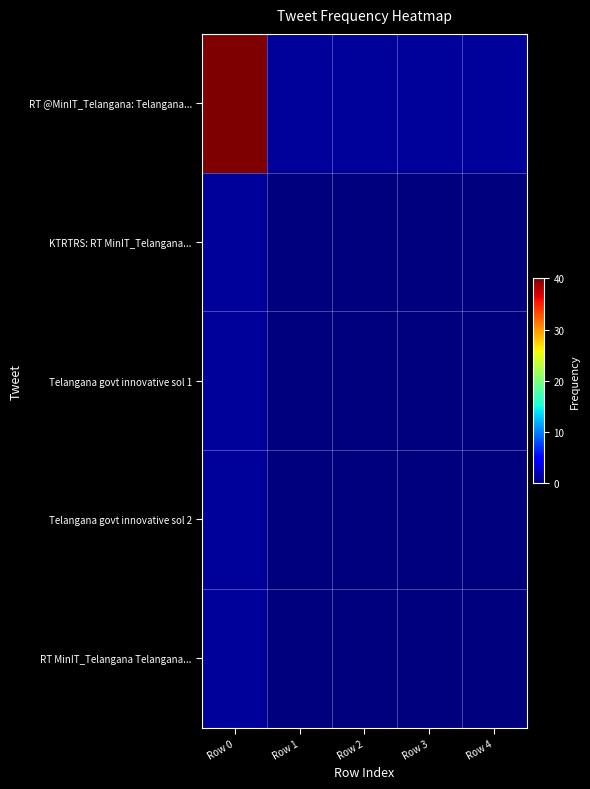

Reading left to right, extract all data points from this chart.

RT @MinIT_Telangana: Telangana...: Row 0=40	Row 1=1	Row 2=1	Row 3=1	Row 4=1
KTRTRS: RT MinIT_Telangana...: Row 0=1	Row 1=0	Row 2=0	Row 3=0	Row 4=0
Telangana govt innovative sol 1: Row 0=1	Row 1=0	Row 2=0	Row 3=0	Row 4=0
Telangana govt innovative sol 2: Row 0=1	Row 1=0	Row 2=0	Row 3=0	Row 4=0
RT MinIT_Telangana Telangana...: Row 0=1	Row 1=0	Row 2=0	Row 3=0	Row 4=0